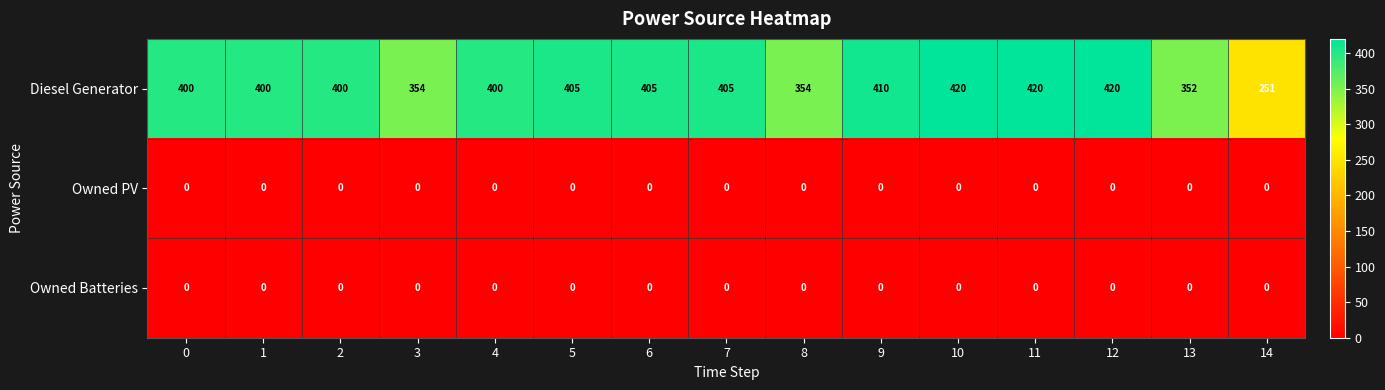

Read the Diesel Generator value at 4.

400